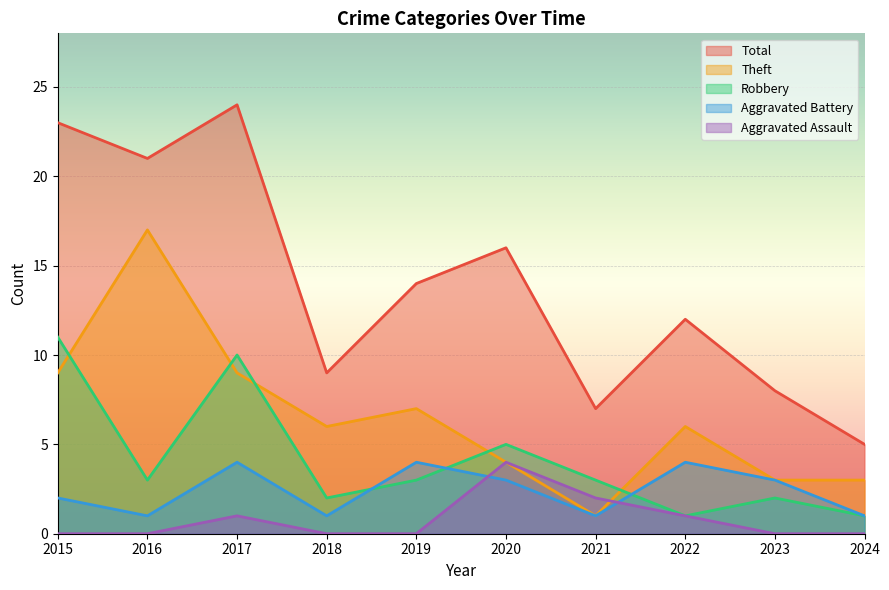

How many lines are shown in the chart?

5